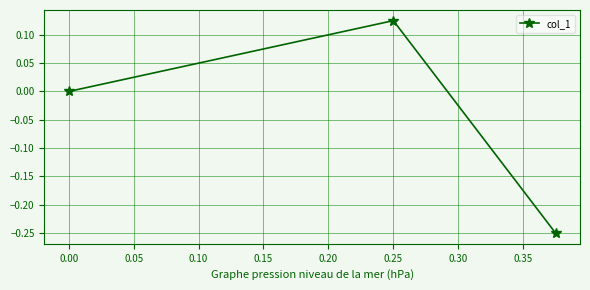

True or false: the data shows 0.0 at 0.00.

True